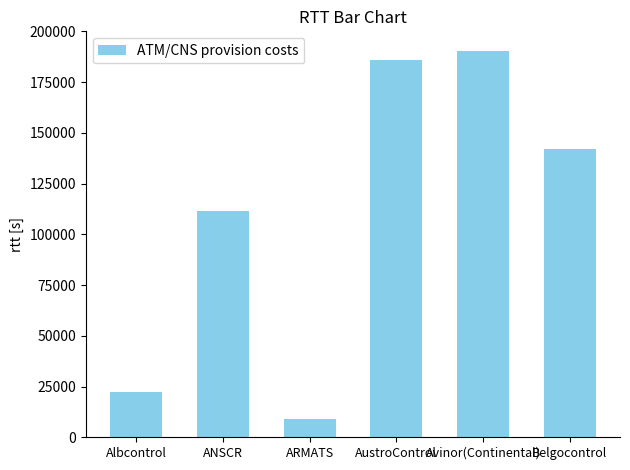

Reading right to left, what are all the values shown in this chart?

Belgocontrol=142114	Avinor(Continental)=190529	AustroControl=185762	ARMATS=8873	ANSCR=111291	Albcontrol=22488